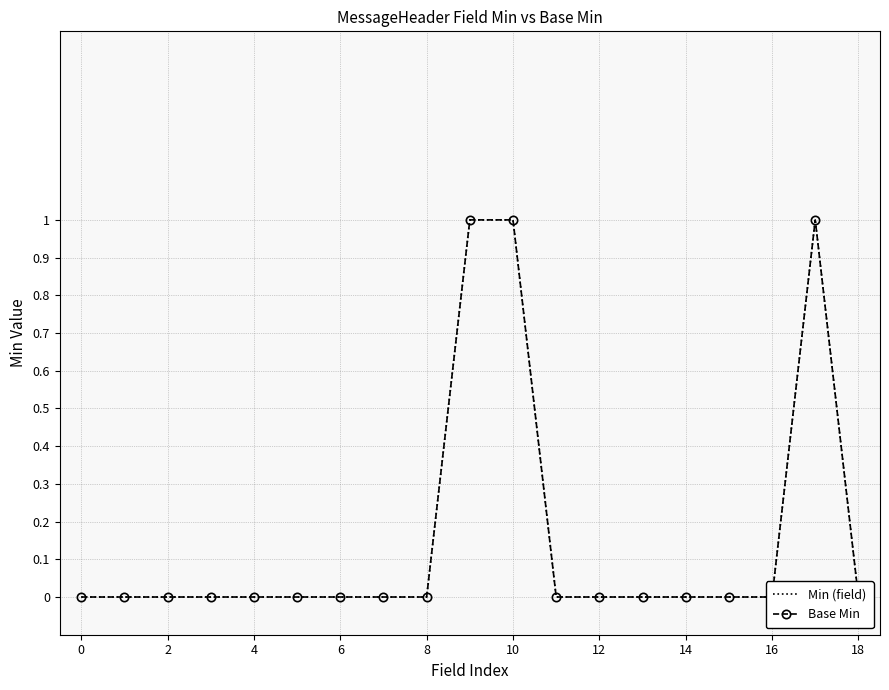

What is the difference between the maximum and minimum values in the Base Min series?

1